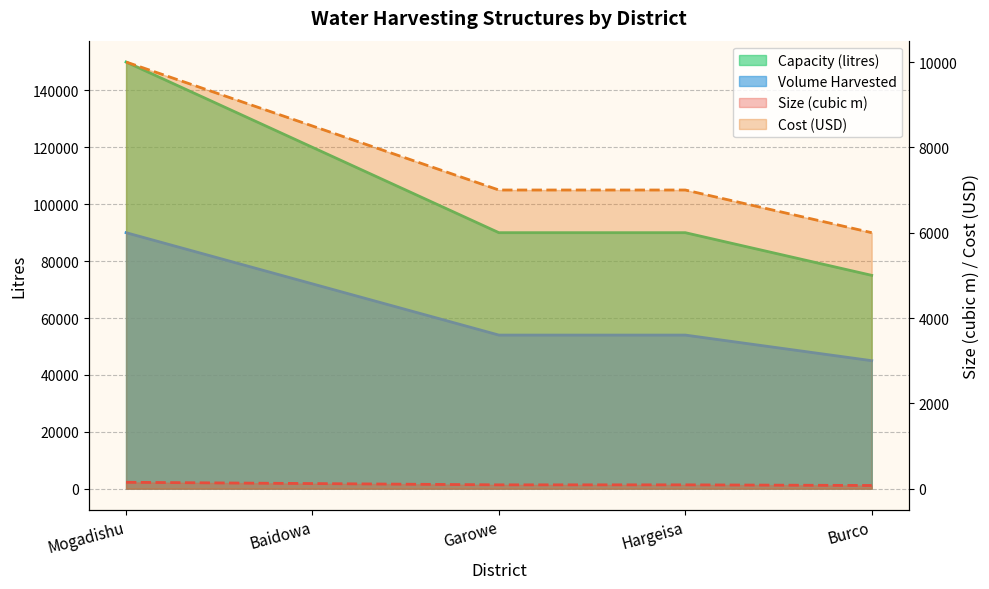

Is the value of Size (cubic m) at Mogadishu greater than the value of Cost (USD) at Baidowa?

Yes